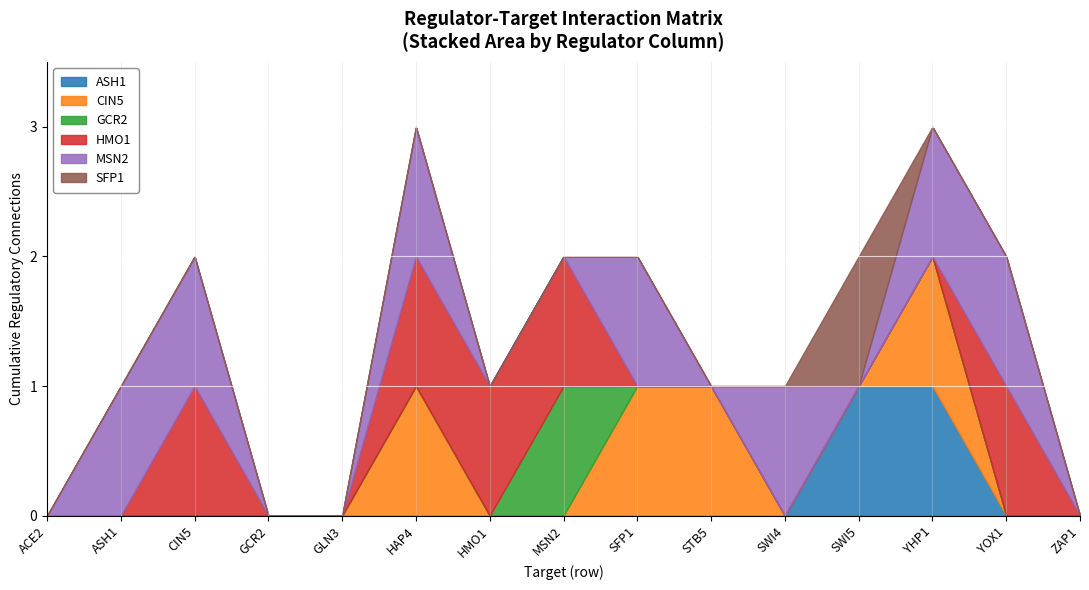

What is the spread (max minus min) of values at STB5?

1